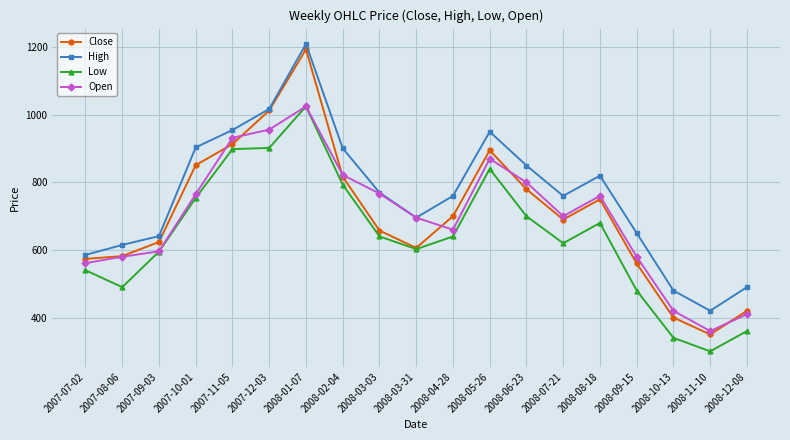

What is the greatest value displayed?

1209.7